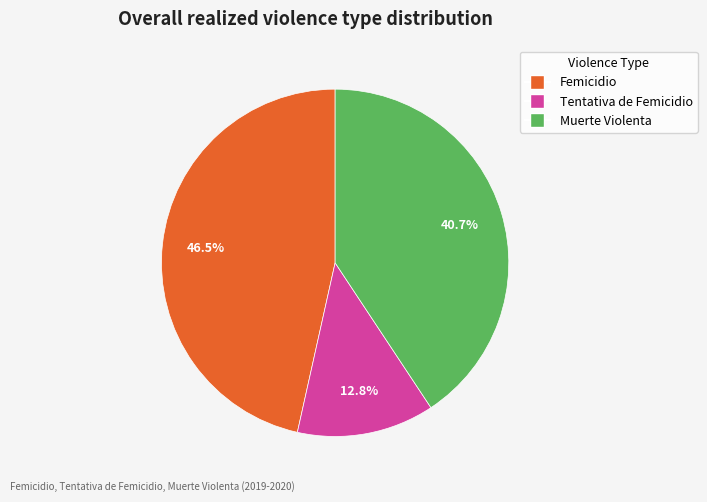

Between Femicidio and Tentativa de Femicidio, which is larger?

Femicidio